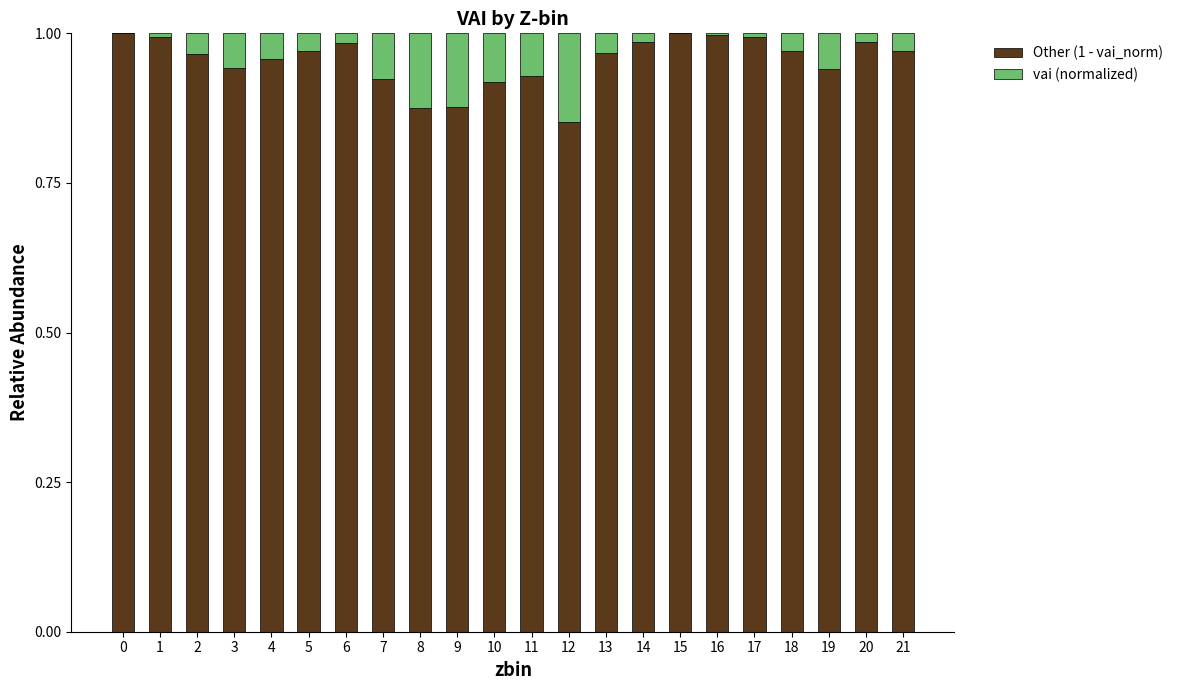

The value of Other (1 - vai_norm) at 5 is 0.4. True or false?

False